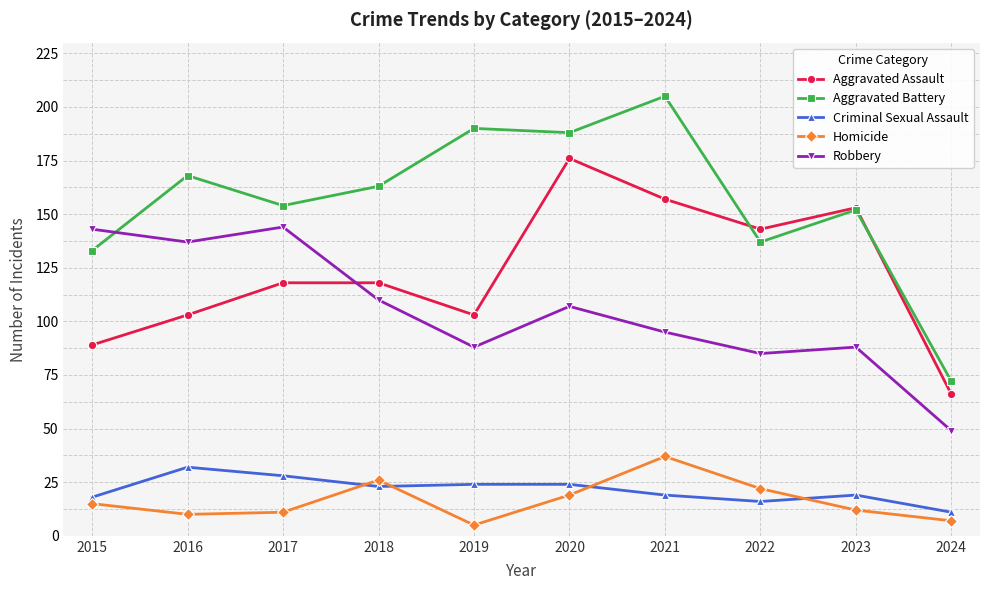

What is the difference between the Homicide values at 2022 and 2021?

15